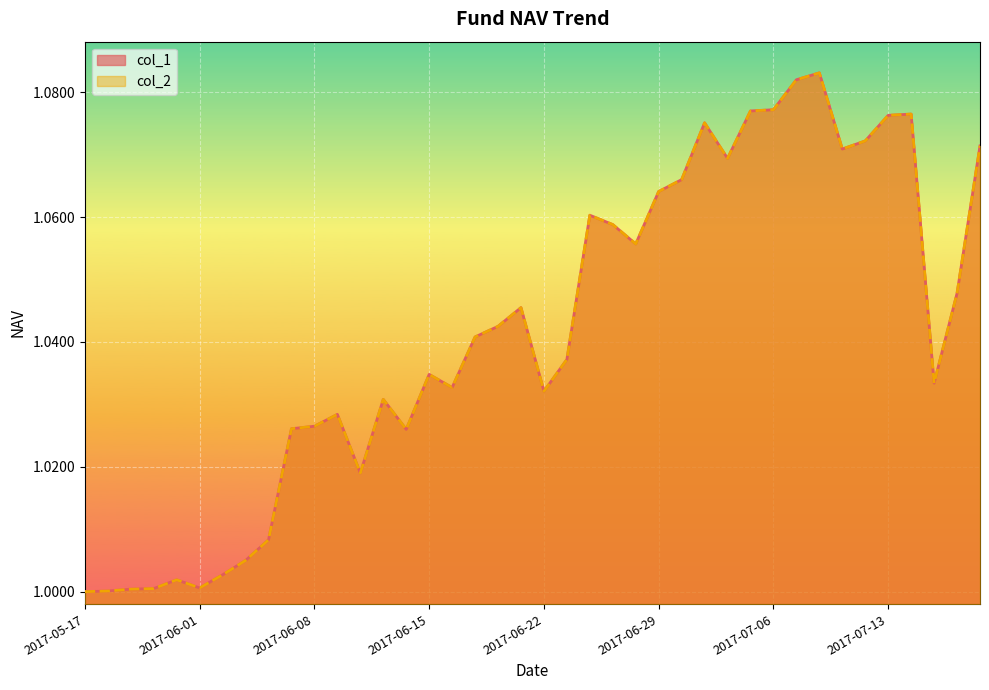

Which category has the lowest value in the col_1 series?

2017-05-17